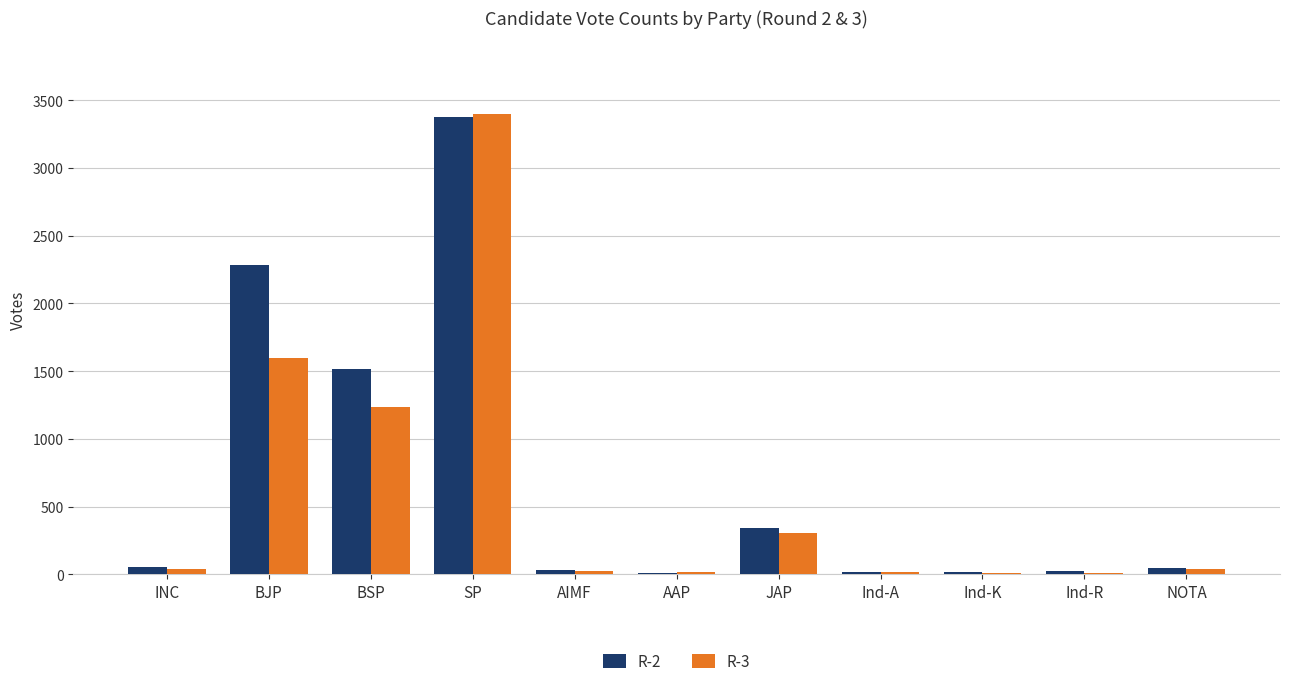

The R-2 series shows 2286 at BJP. True or false?

True